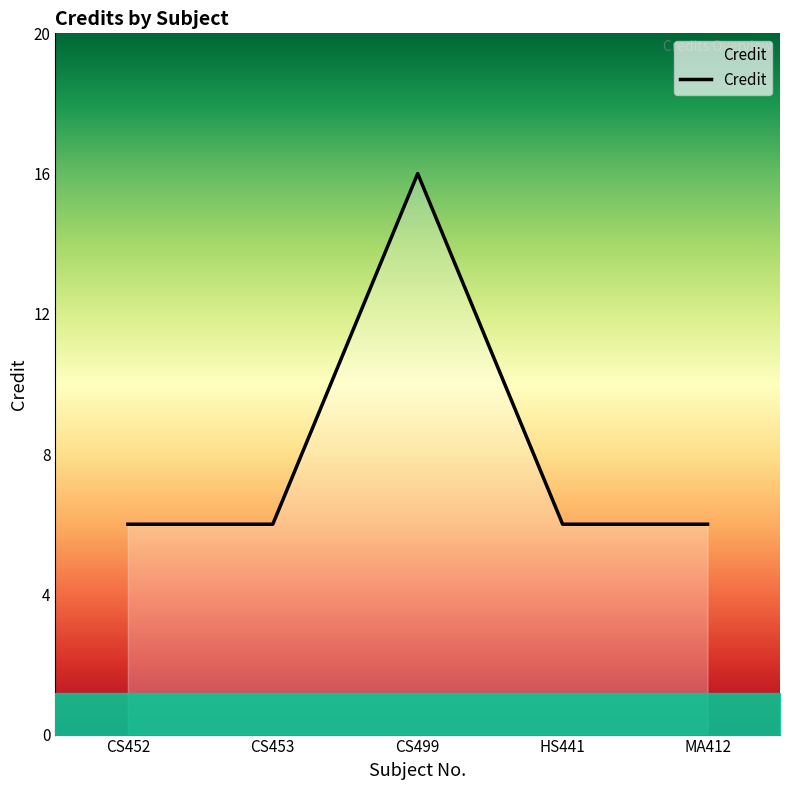

What is the approximate value at CS499?

16